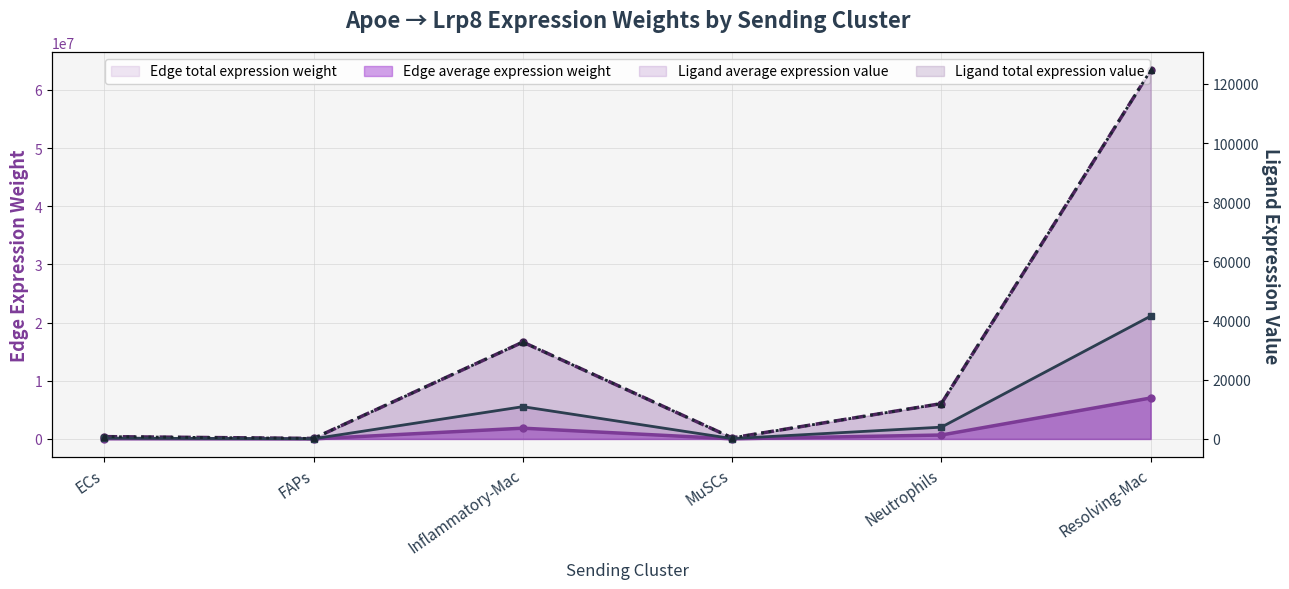

True or false: Edge total expression weight (line) and Edge average expression weight (line) intersect in this chart.

False